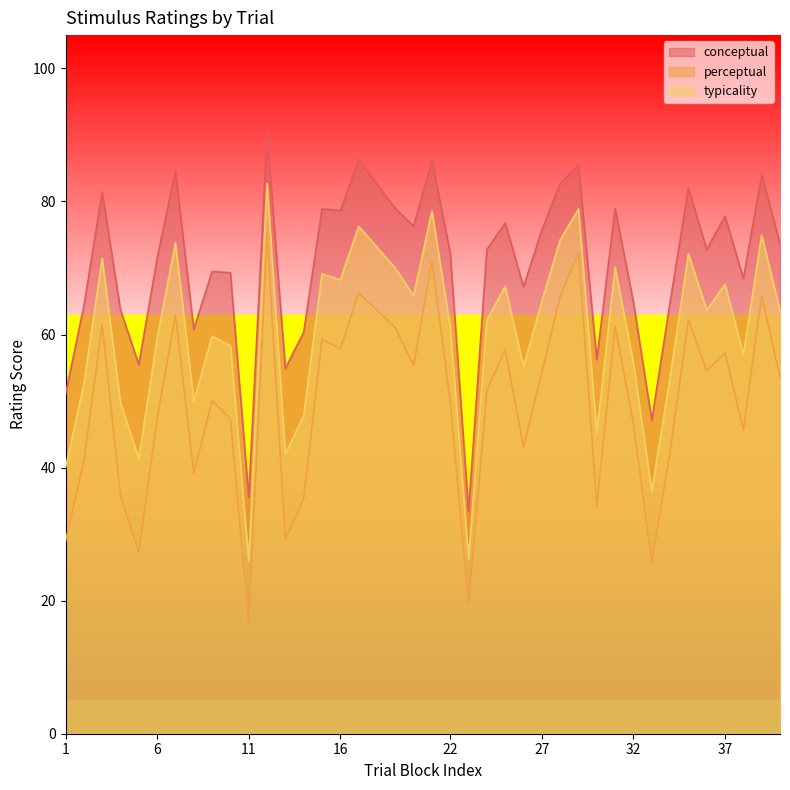

At which category is the sum across all series the highest?

12